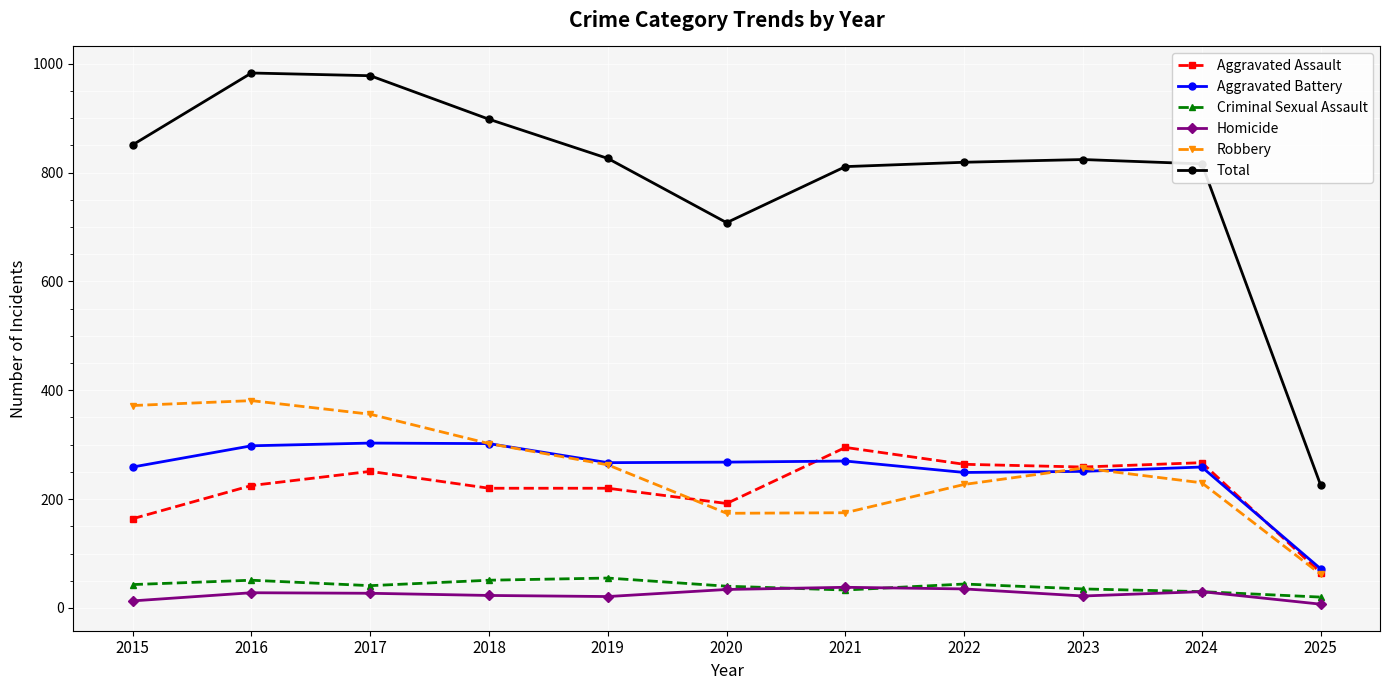

True or false: Criminal Sexual Assault and Aggravated Assault intersect in this chart.

False